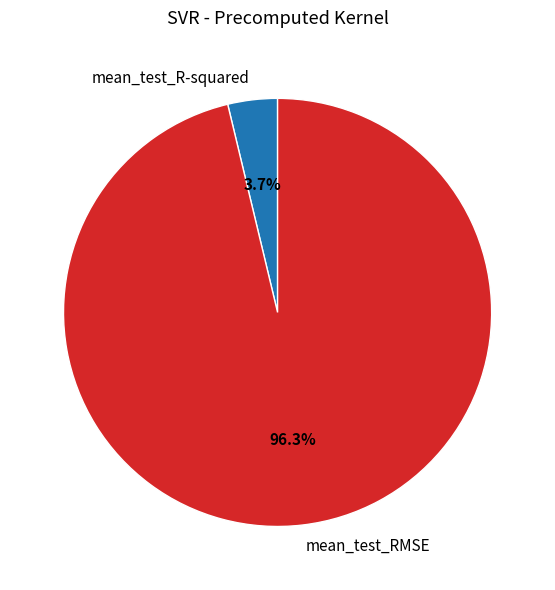

Which category has the smallest portion of the pie?

mean_test_R-squared